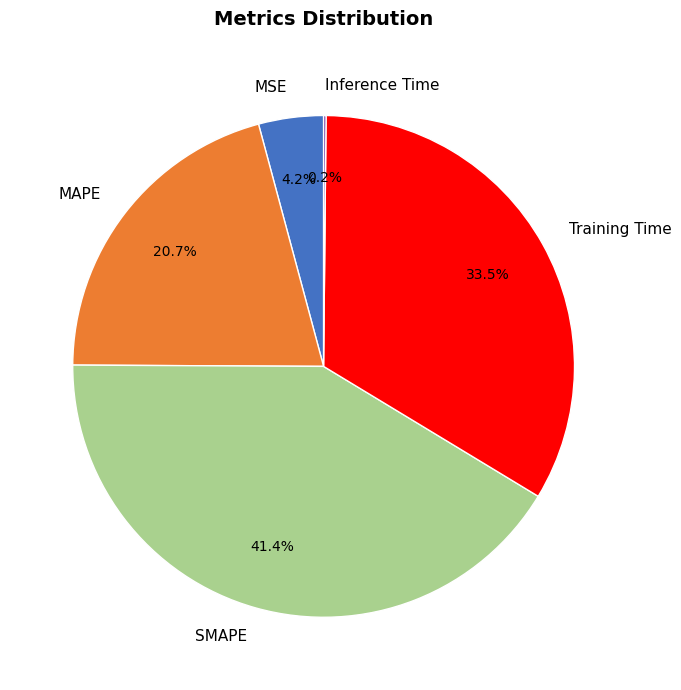

Does SMAPE represent more than half of the total?

No